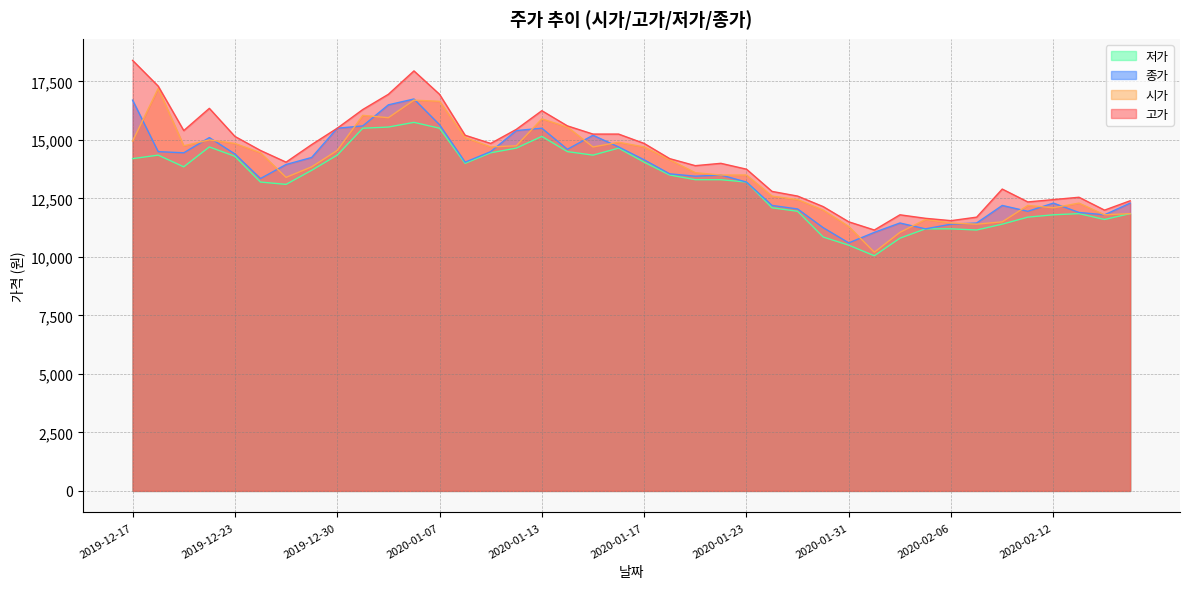

What is the spread (max minus min) of values at 2020-01-13?

1100